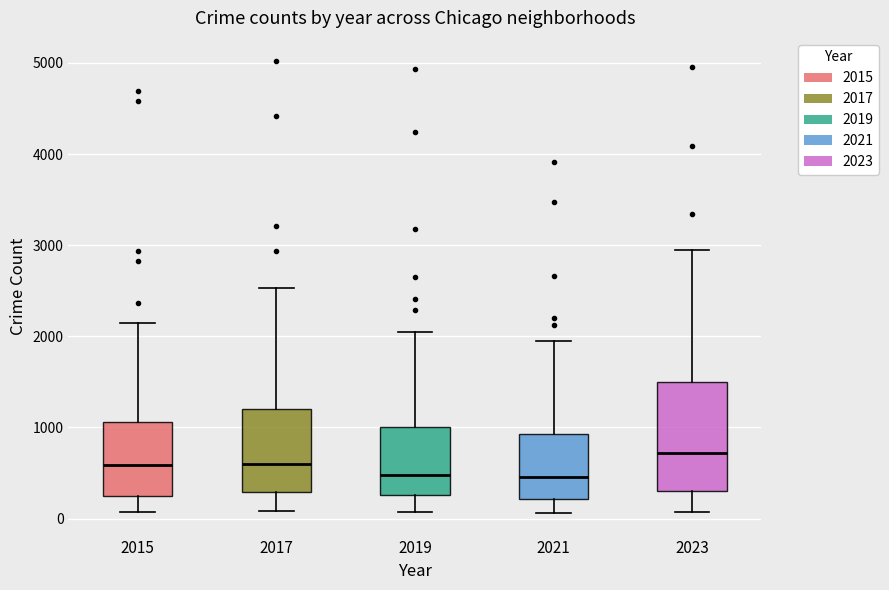

Reading left to right, transcribe this box plot: for each box, give where its median line is, the range the box spans, and where its two whiskers end, as read against the y-axis. The values are not printed on the chart, so give them approximately, as read against the axis.

2015: median 600, box 300 to 1100, whiskers 100 to 2200
2017: median 600, box 300 to 1200, whiskers 100 to 2500
2019: median 500, box 300 to 1000, whiskers 100 to 2100
2021: median 500, box 200 to 900, whiskers 100 to 1900
2023: median 700, box 300 to 1500, whiskers 100 to 2900